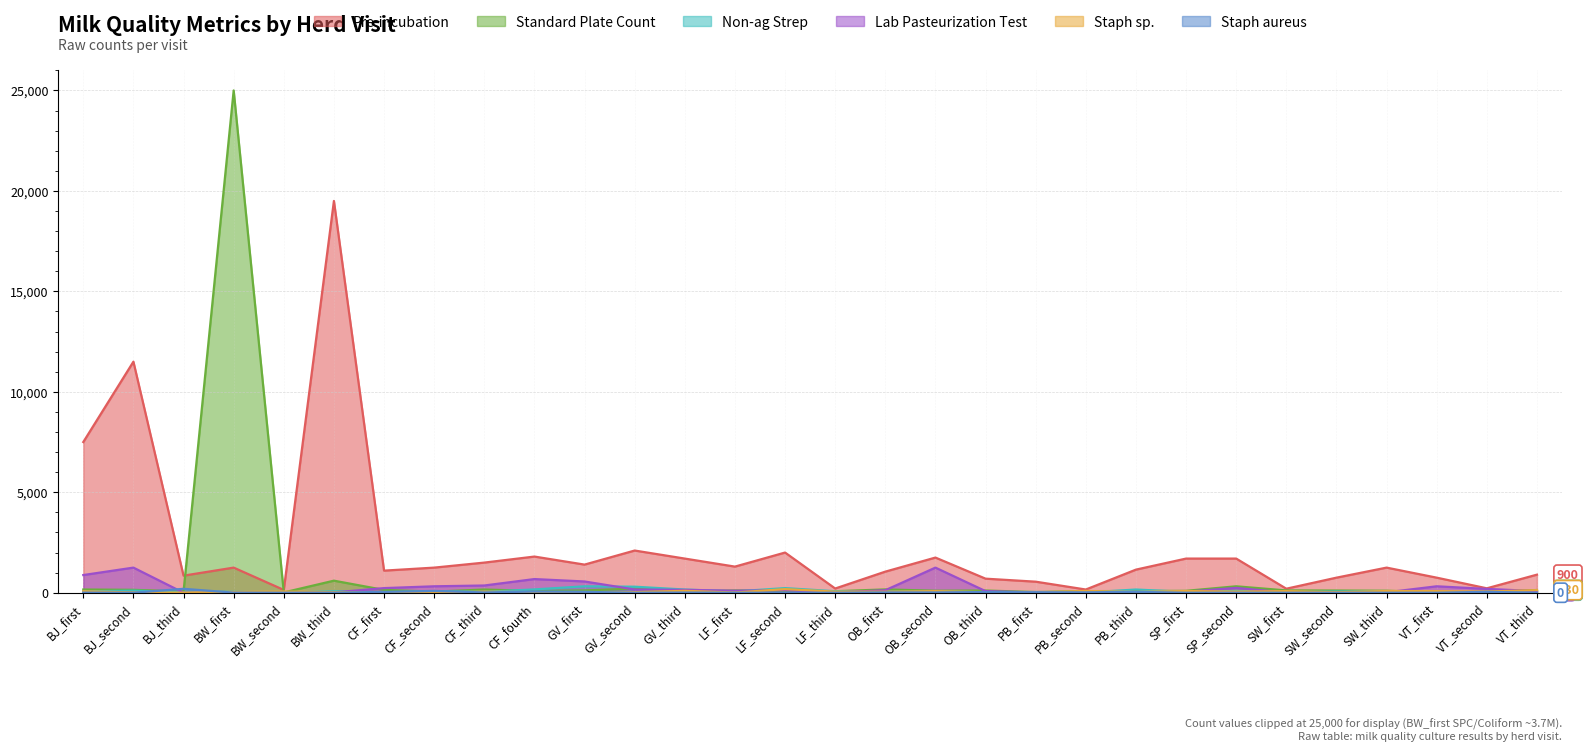

How many lines are shown in the chart?

6